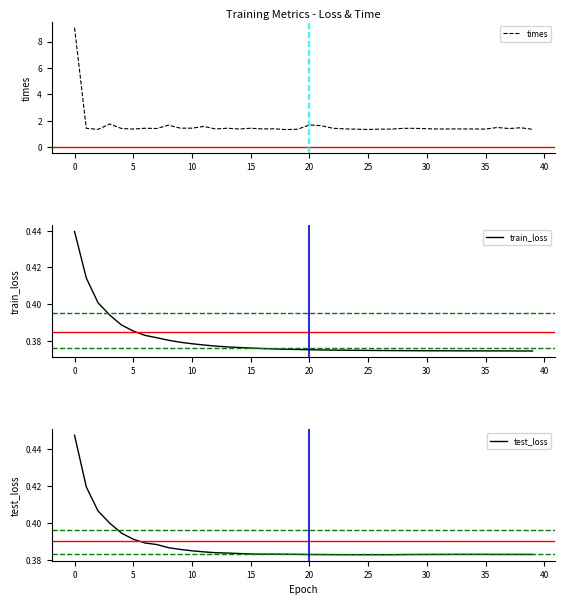

Rank the series by their maximum value, from lowest to highest.

train_loss, test_loss, times